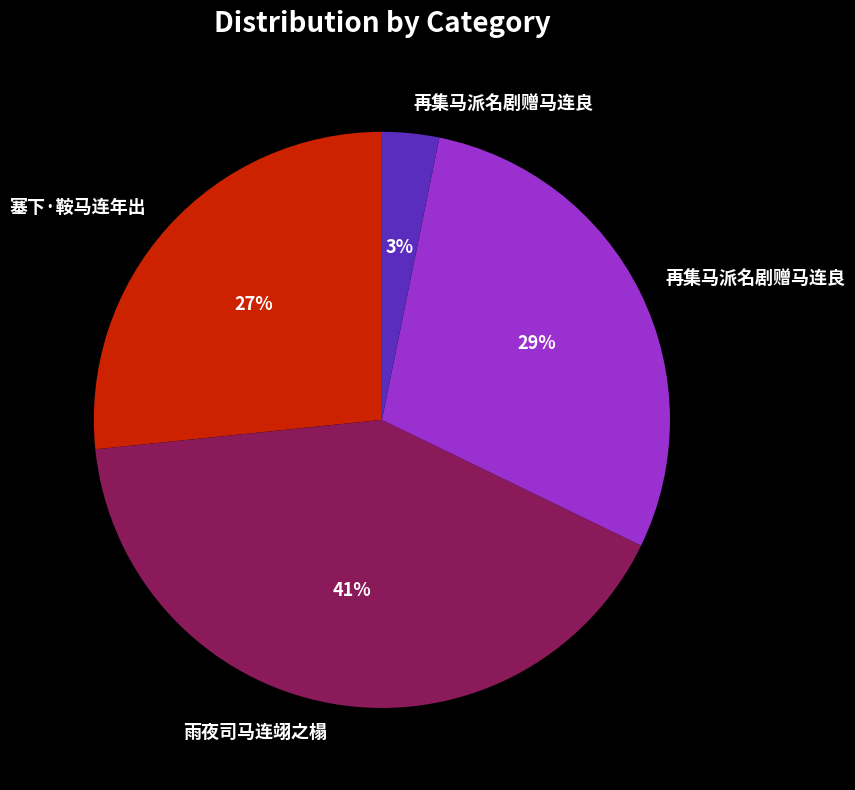

Does any single category account for the majority?

No